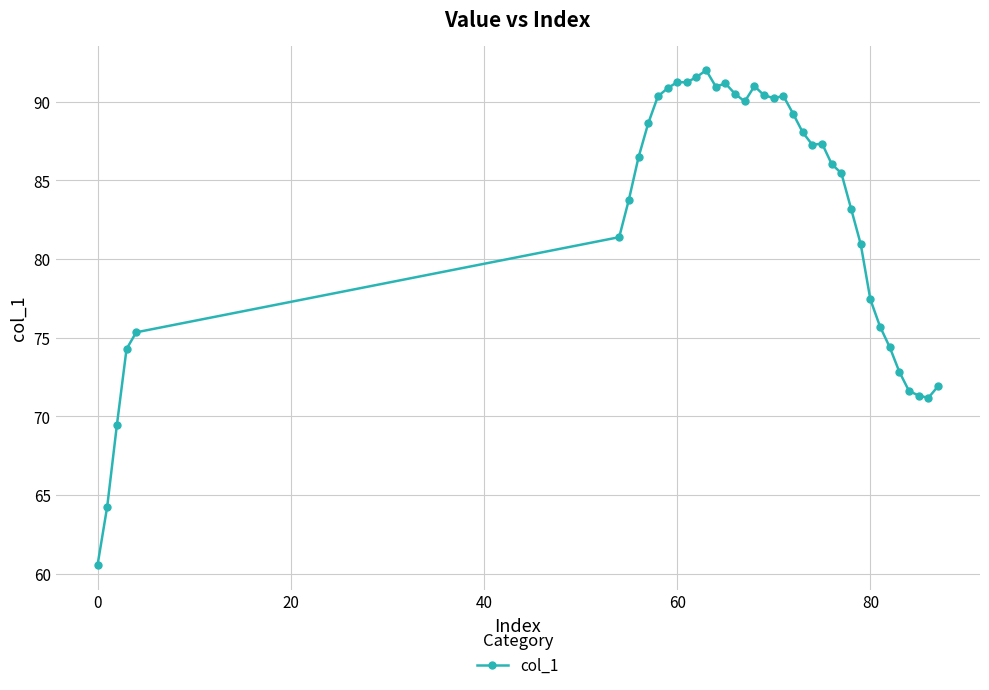

True or false: there are more than 1 points higher than both neighbors.

True